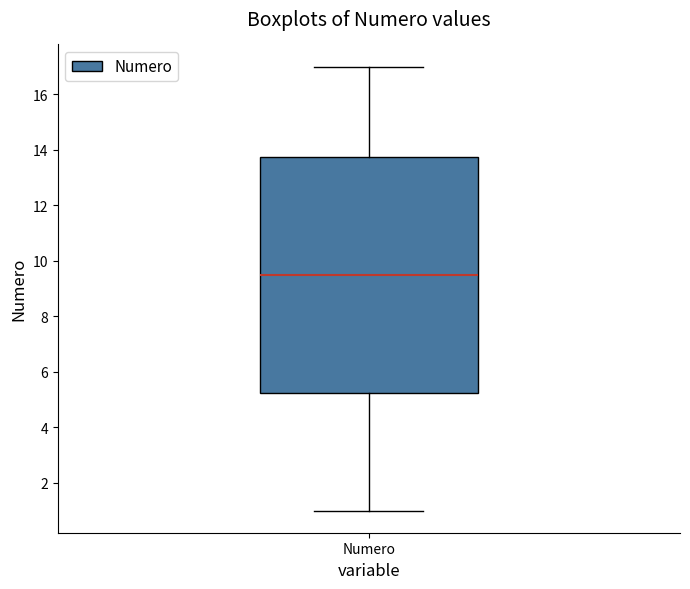

Where is the upper edge of the box for Numero on the y-axis? The values are not printed on the chart, so give them approximately, as read against the axis.

13.8